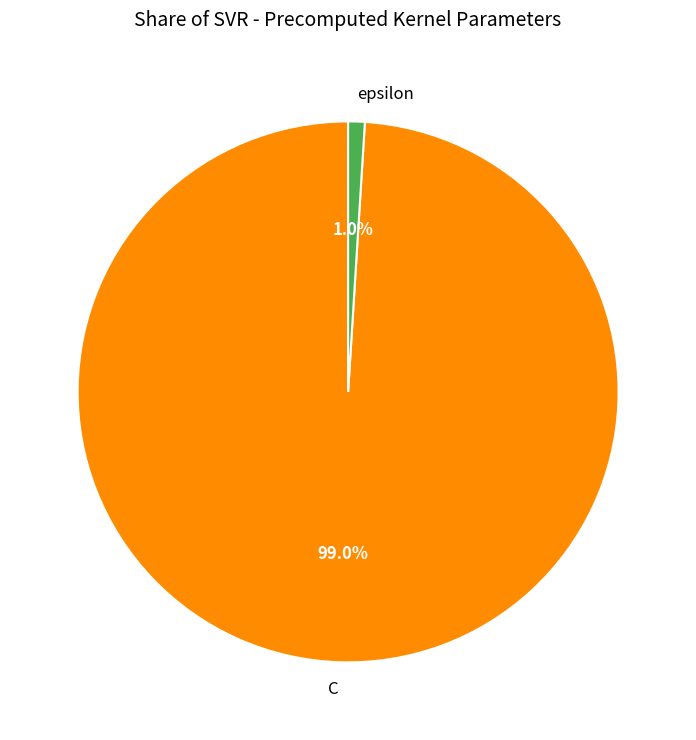

Is there a majority slice in this chart?

Yes